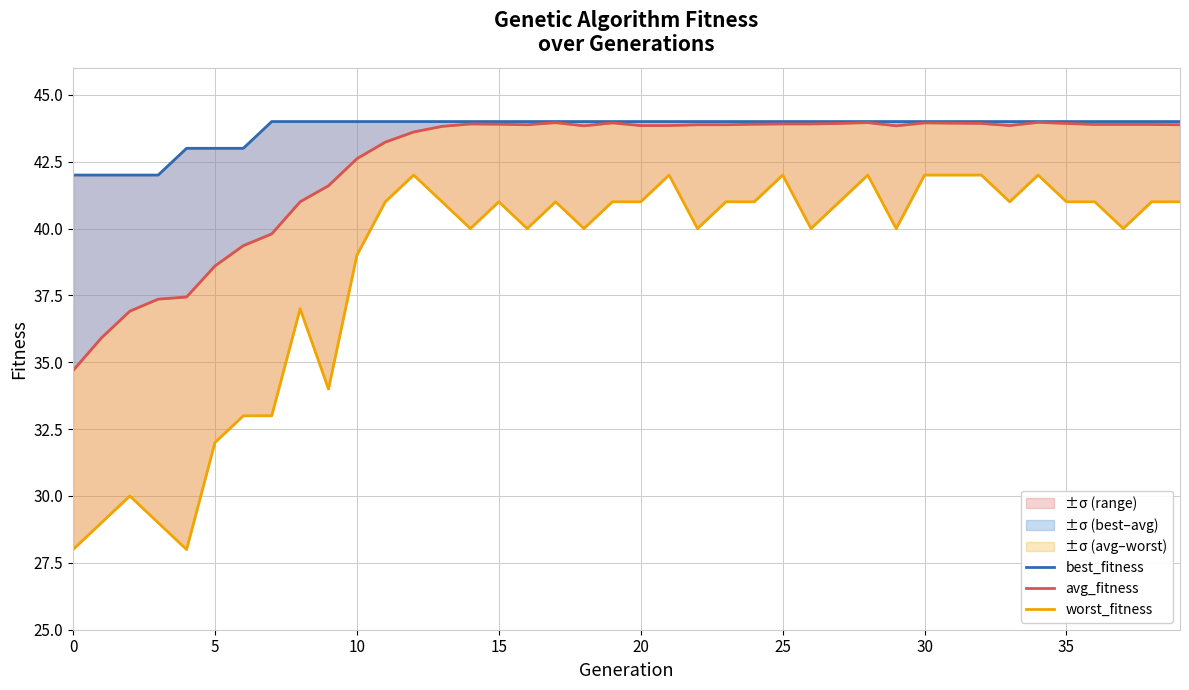

Which has a higher value, 36 or 10?

36